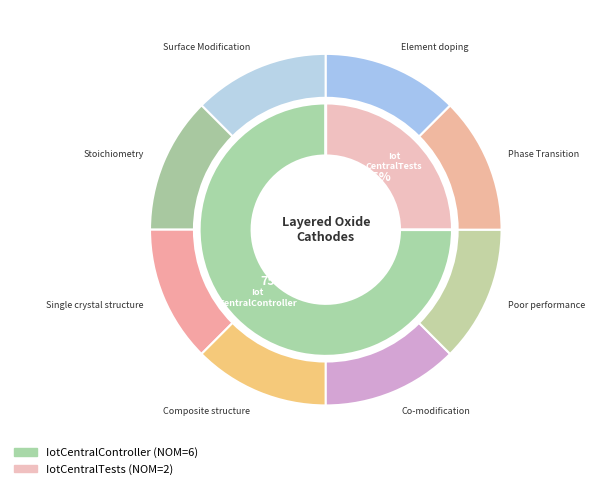

To the nearest percent, what is the combined percentage of IotCentralTests and IotCentralController?

100%